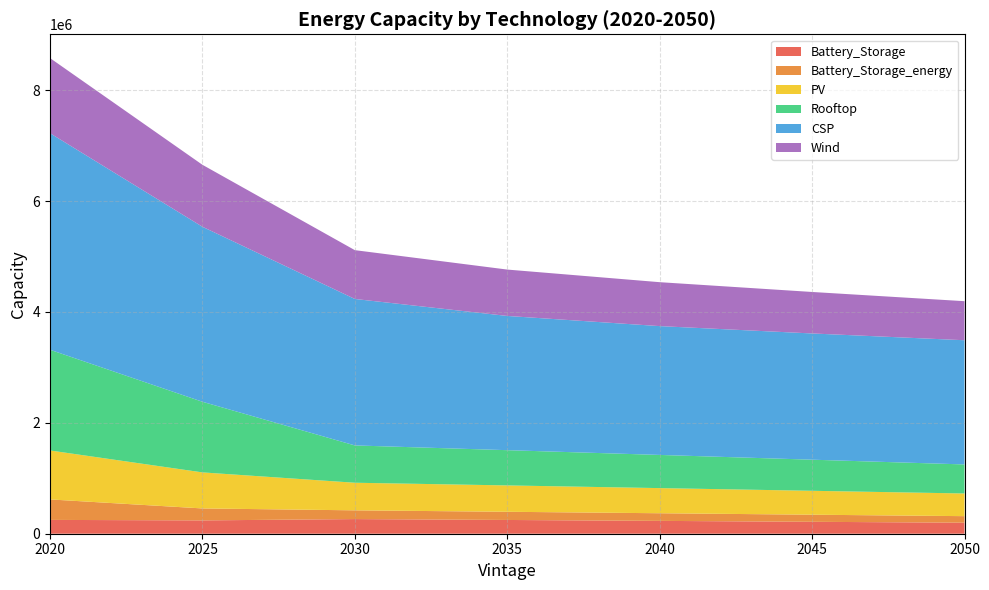

Reading right to left, transcribe all the data shown in this chart.

Battery_Storage: 198753.2	215084.3	231610.0	248135.7	264411.2	240258.6	249409.0
Battery_Storage_energy: 118177.7	128074.4	137922.6	147770.7	157570.2	215929.6	369456.4
PV: 409016.3	431191.8	453367.2	475542.7	497718.2	650170.5	883000.0
Rooftop: 523895.8	561205.4	598515.1	635824.7	673134.3	1274156.5	1816784.4
CSP: 2240593.2	2277211.2	2323922.9	2421509.1	2642200.1	3156898.1	3906688.3
Wind: 704377.6	748401.2	792424.8	836448.4	880472.0	1117736.0	1355000.0